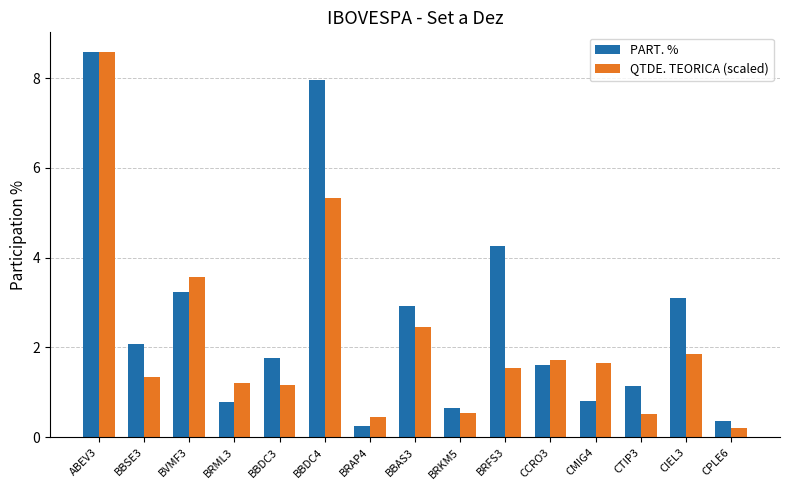

What is the approximate value of QTDE. TEORICA (scaled) at CCRO3?

1.7